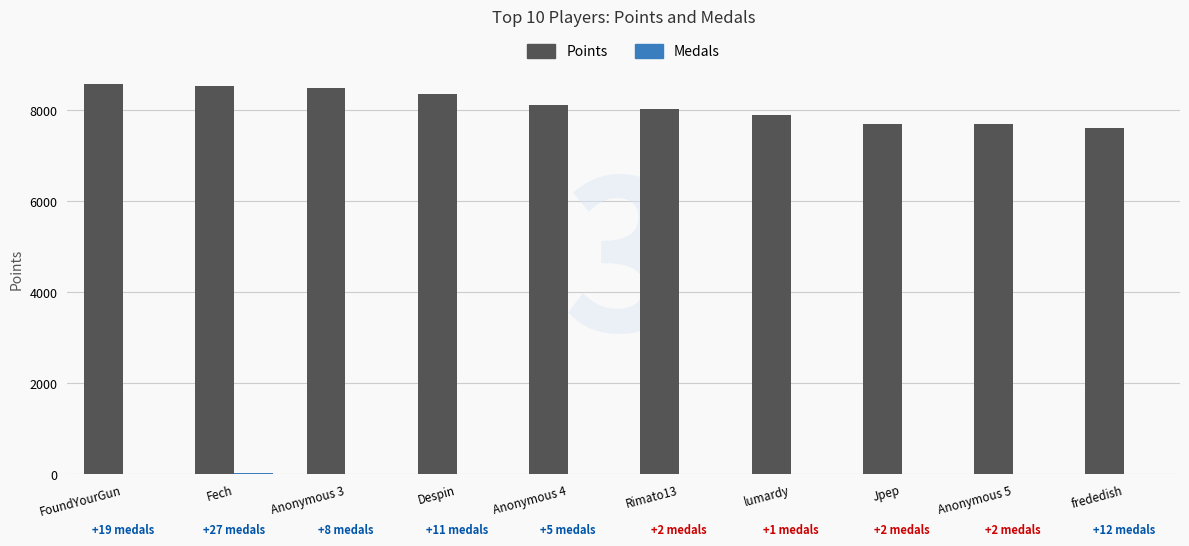

What is the maximum value for Points?

8582